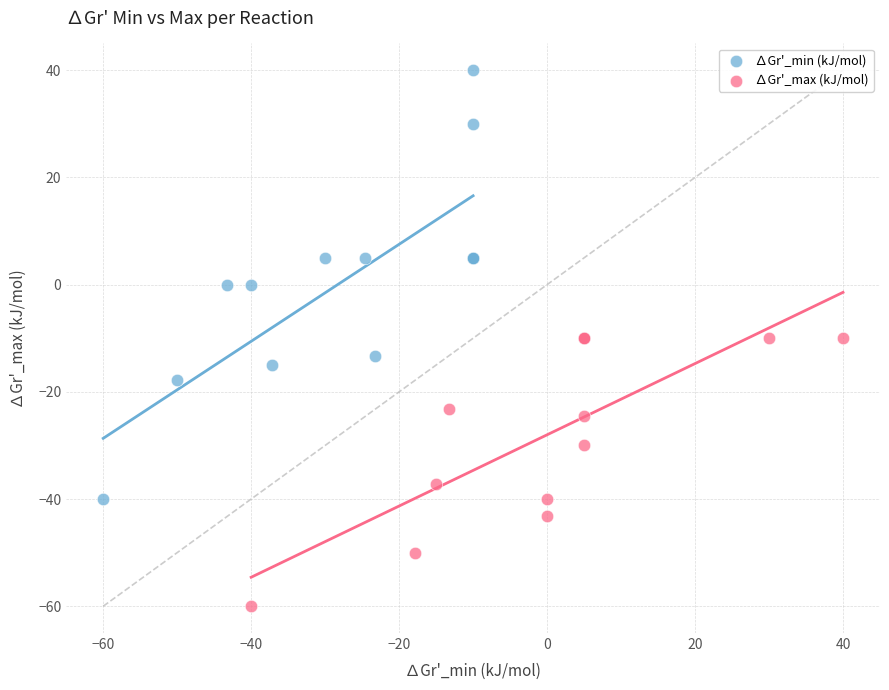

Which series contains the highest Y value?

∆Gr'_min (kJ/mol)